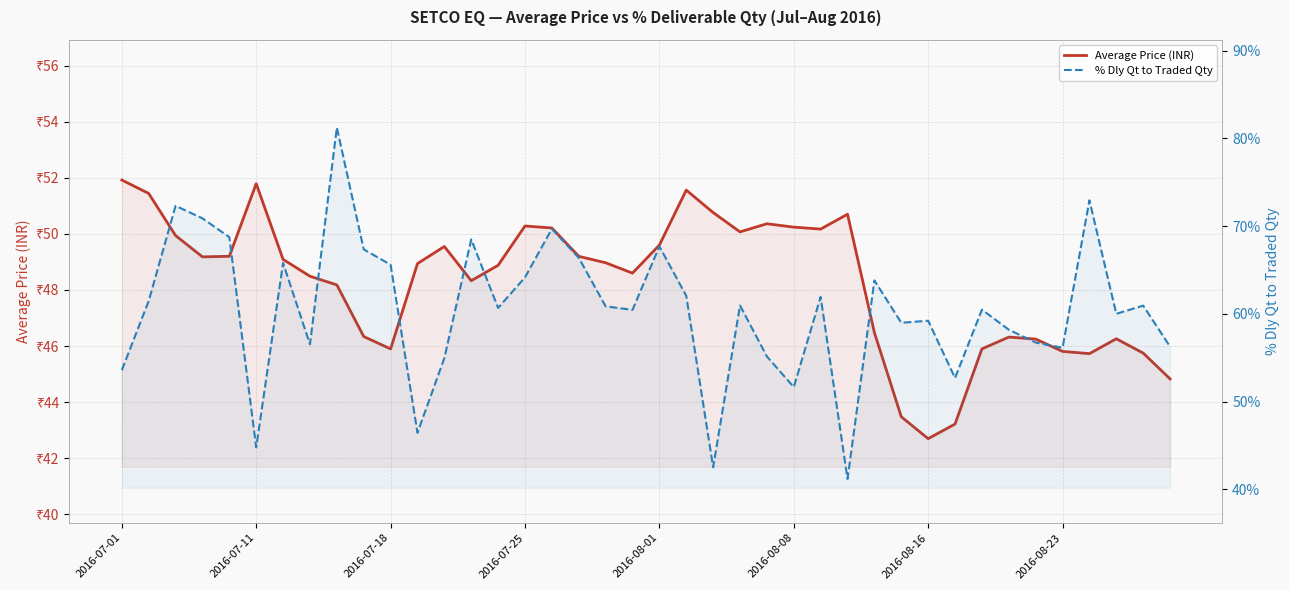

How many distinct data groups are displayed?

2